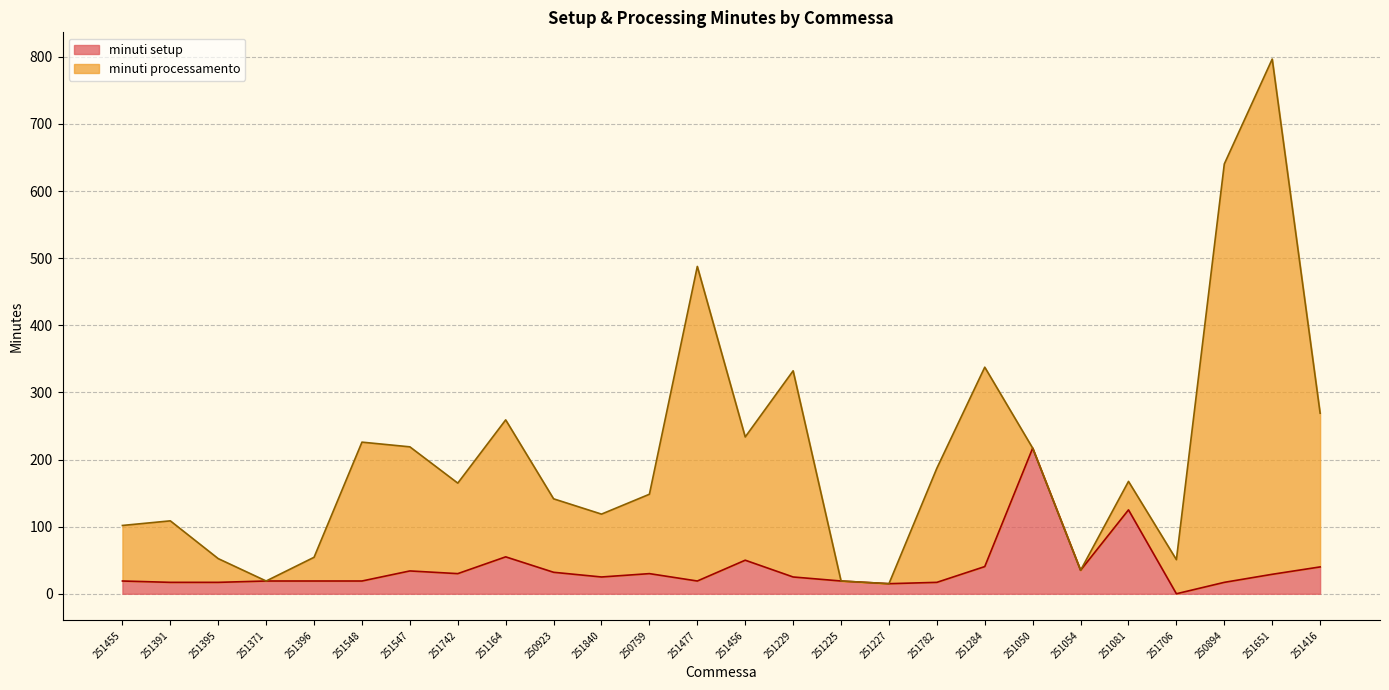

What value does the data have at 251547?

34.0